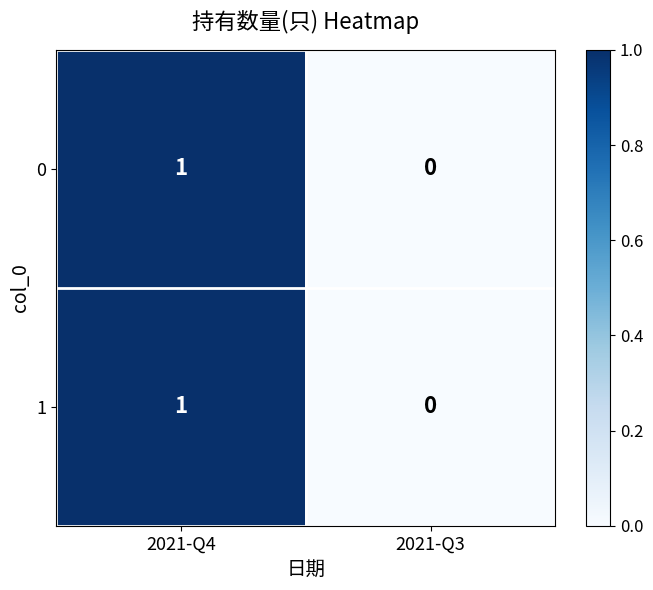

At which category is the sum across all series the highest?

2021-Q4